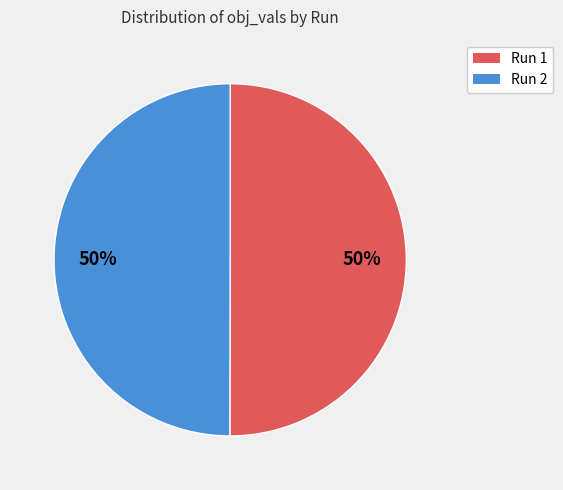

To the nearest percent, what is the average slice percentage?

50%